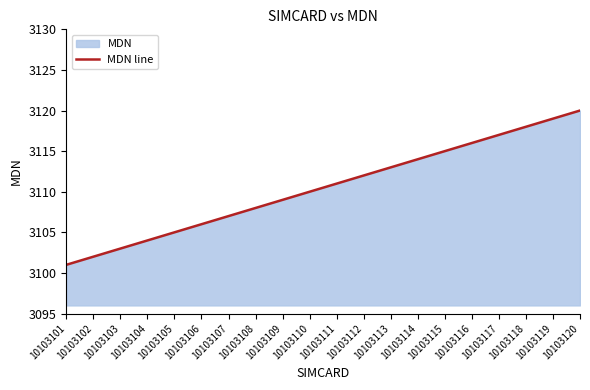

What is the sum of the values at 10103119 and 10103102?

6221